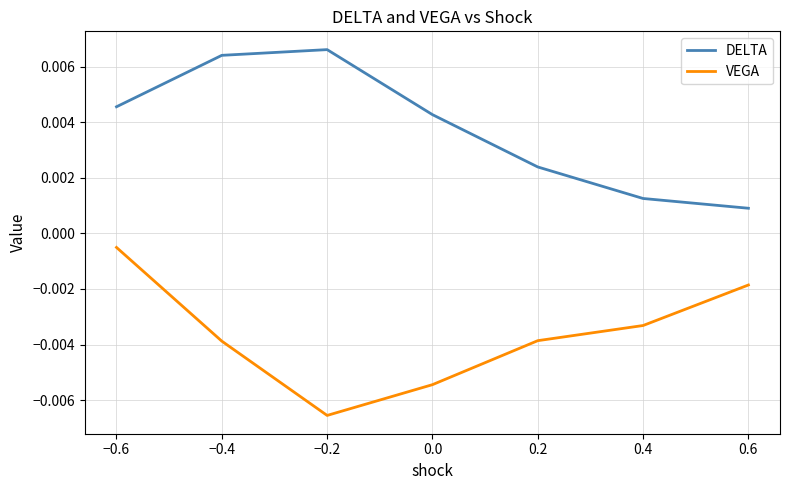

In VEGA, how many points are lower than both neighbors (excluding endpoints)?

1